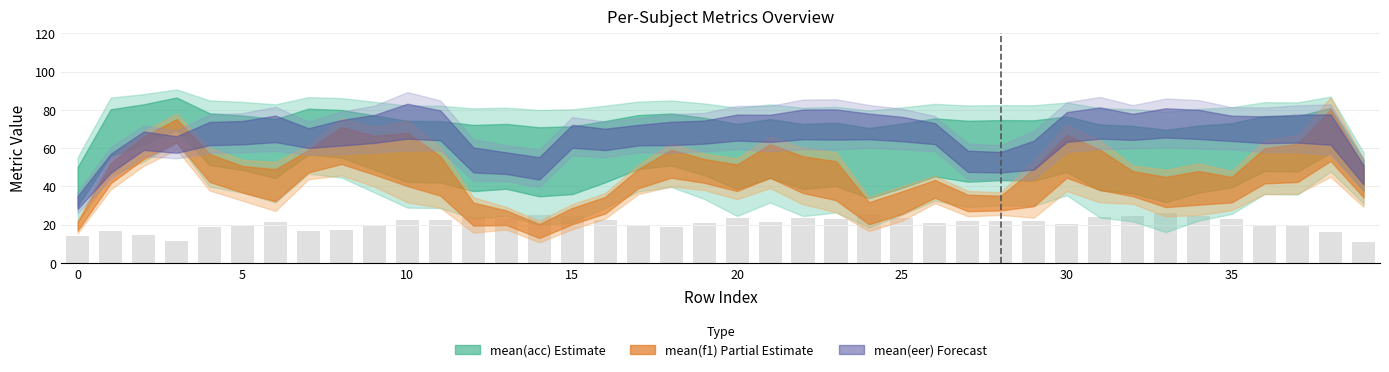

What is the smallest value displayed?

11.1